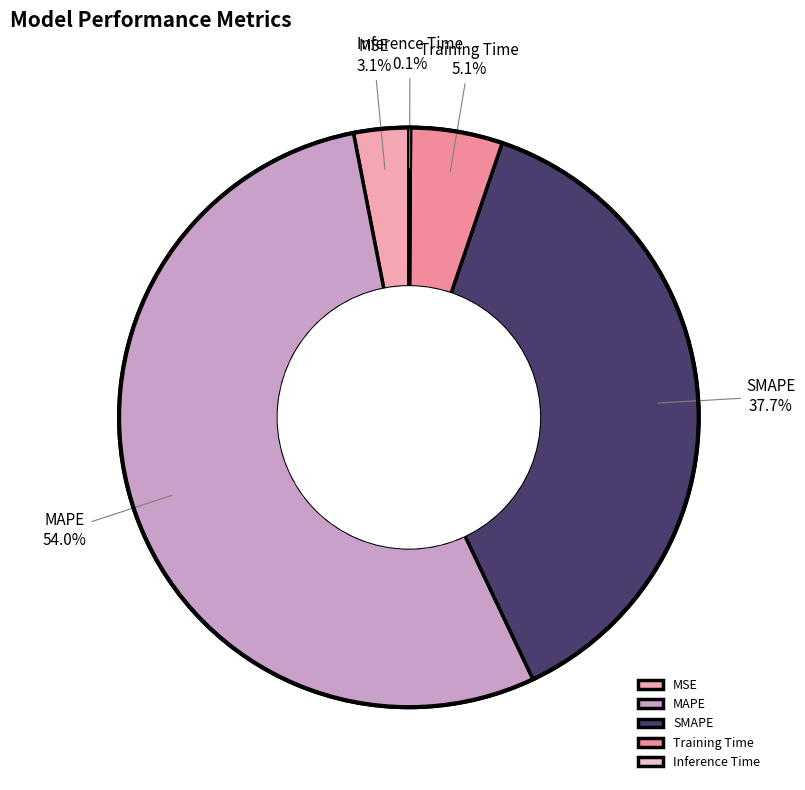

Which has a higher value, MSE or MAPE?

MAPE